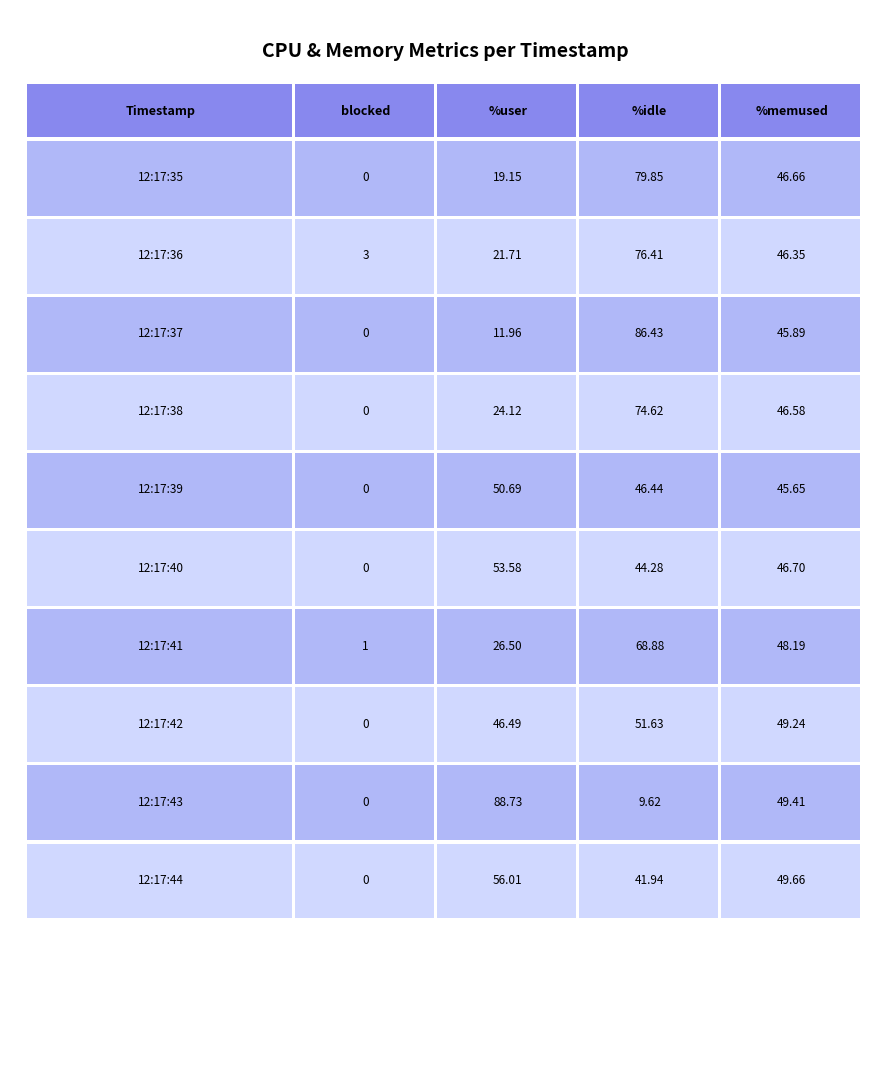

What is the maximum value for %user?

88.7